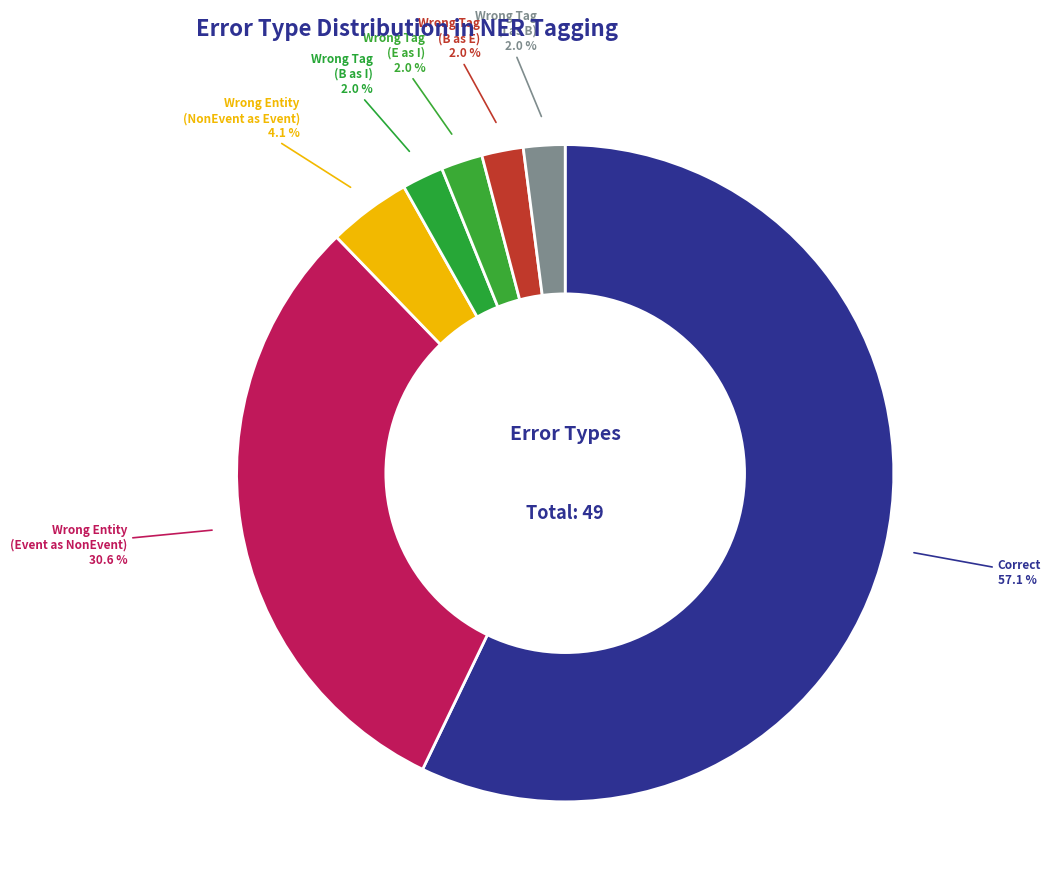

Is the sum of Correct and Wrong Tag (E as I) greater than half?

Yes